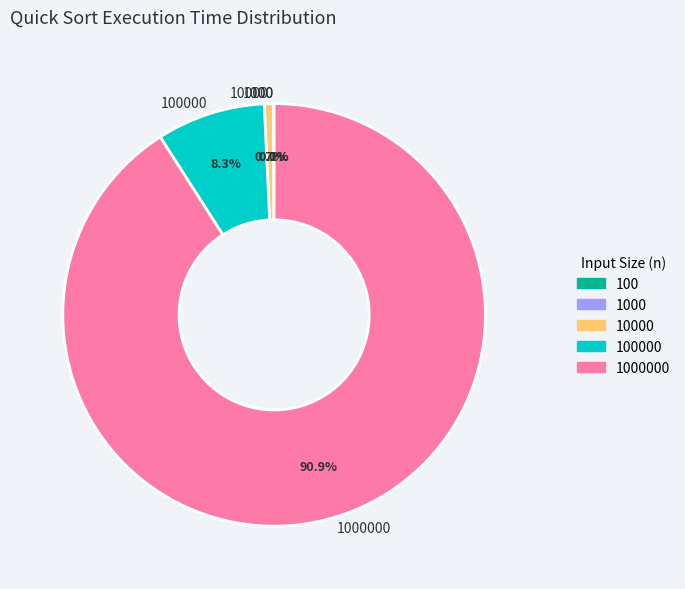

Is there any slice that represents more than half of the pie?

Yes